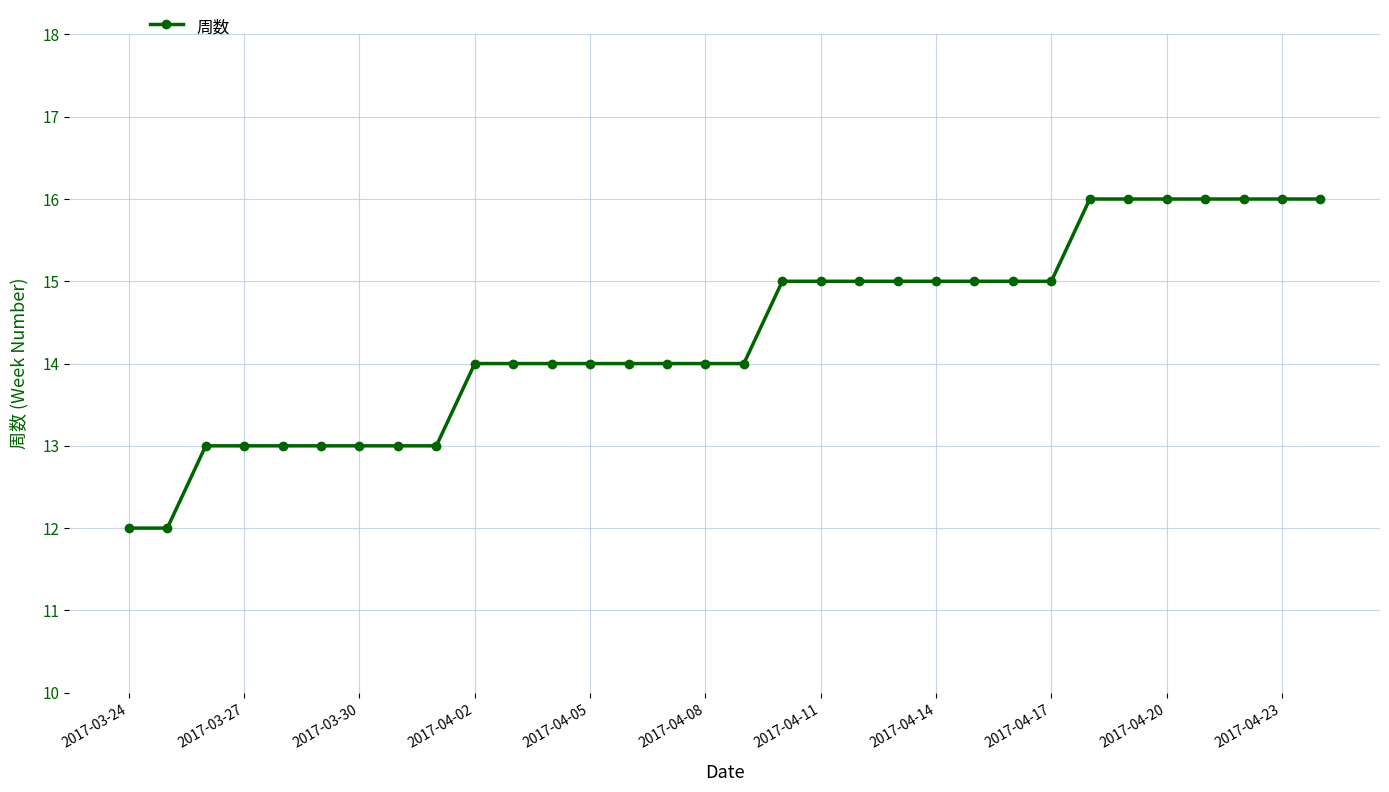

Reading left to right, extract all data points from this chart.

12	12	13	13	13	13	13	13	13	14	14	14	14	14	14	14	14	15	15	15	15	15	15	15	15	16	16	16	16	16	16	16